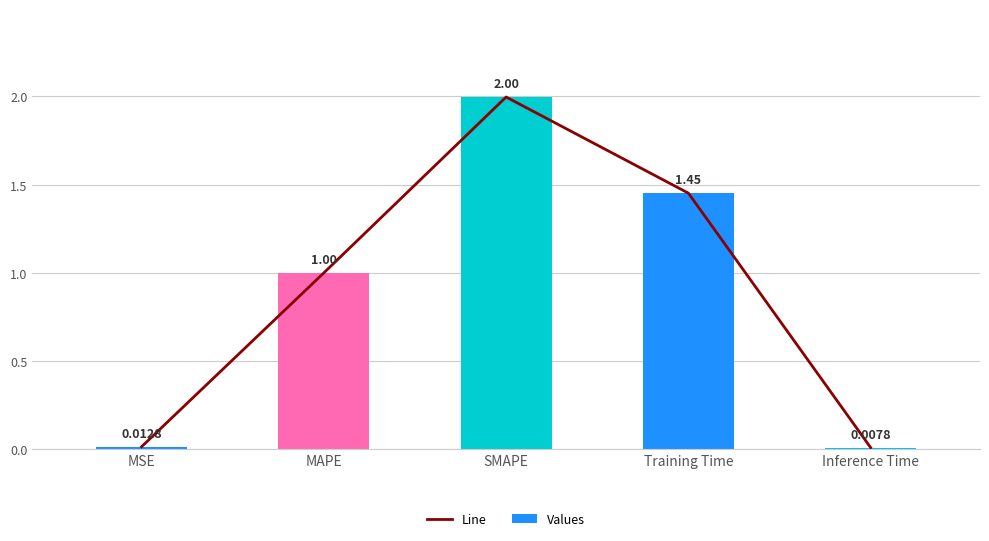

Is the value of Line at MSE greater than the value of Values at Training Time?

No